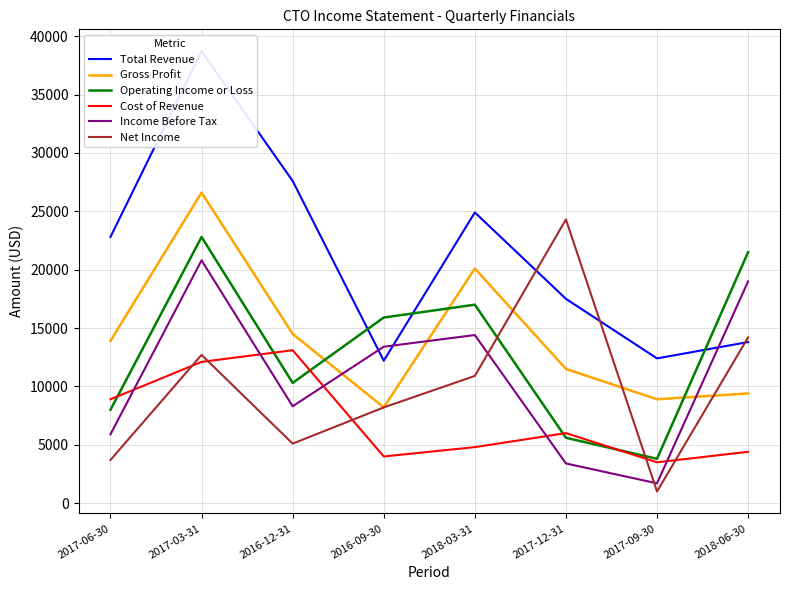

How many data points does each series have?

8